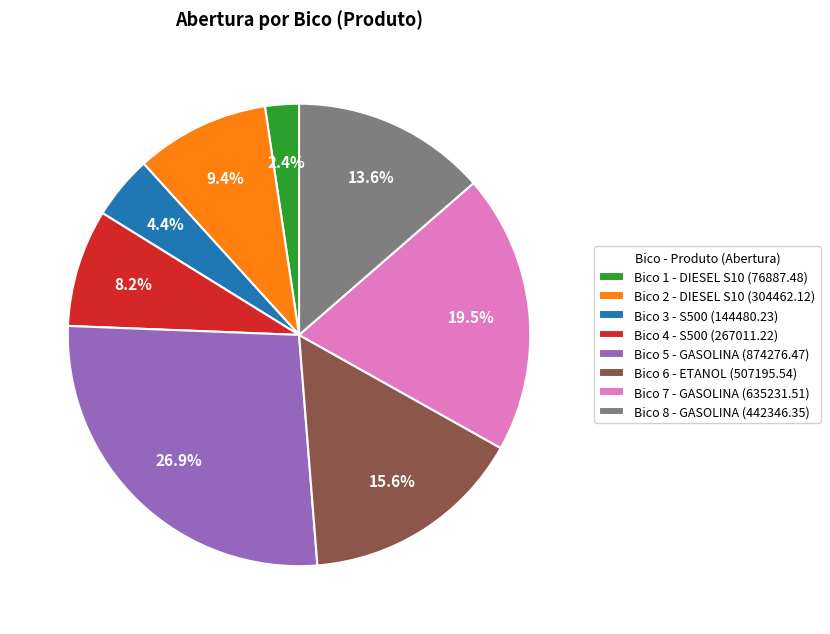

Is there any slice that represents more than half of the pie?

No